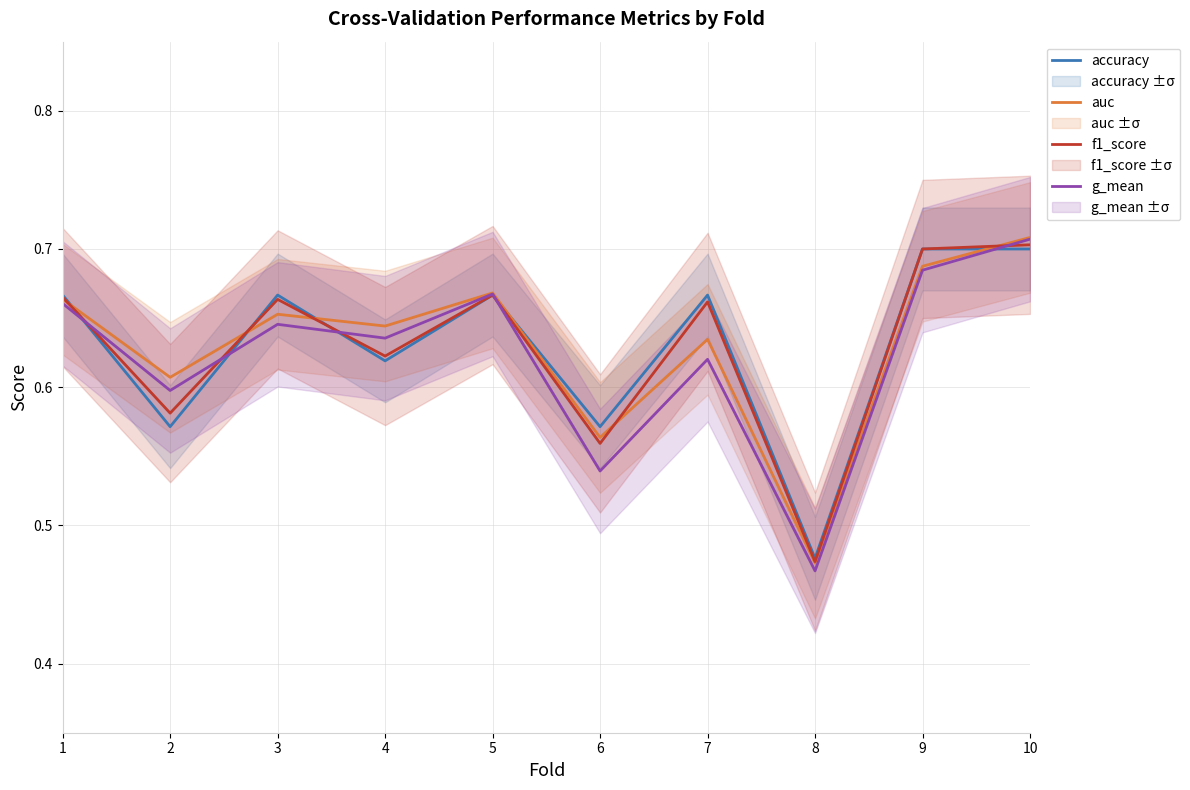

Is the value of auc at 10 greater than the value of f1_score at 8?

Yes